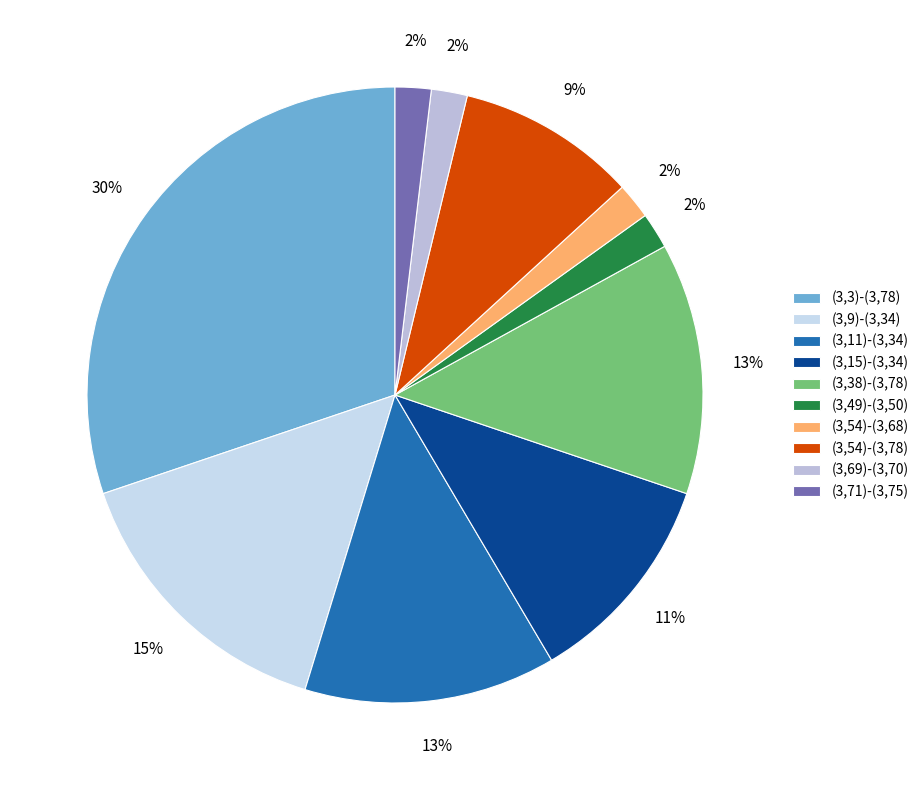

Count the number of slices in the pie.

10